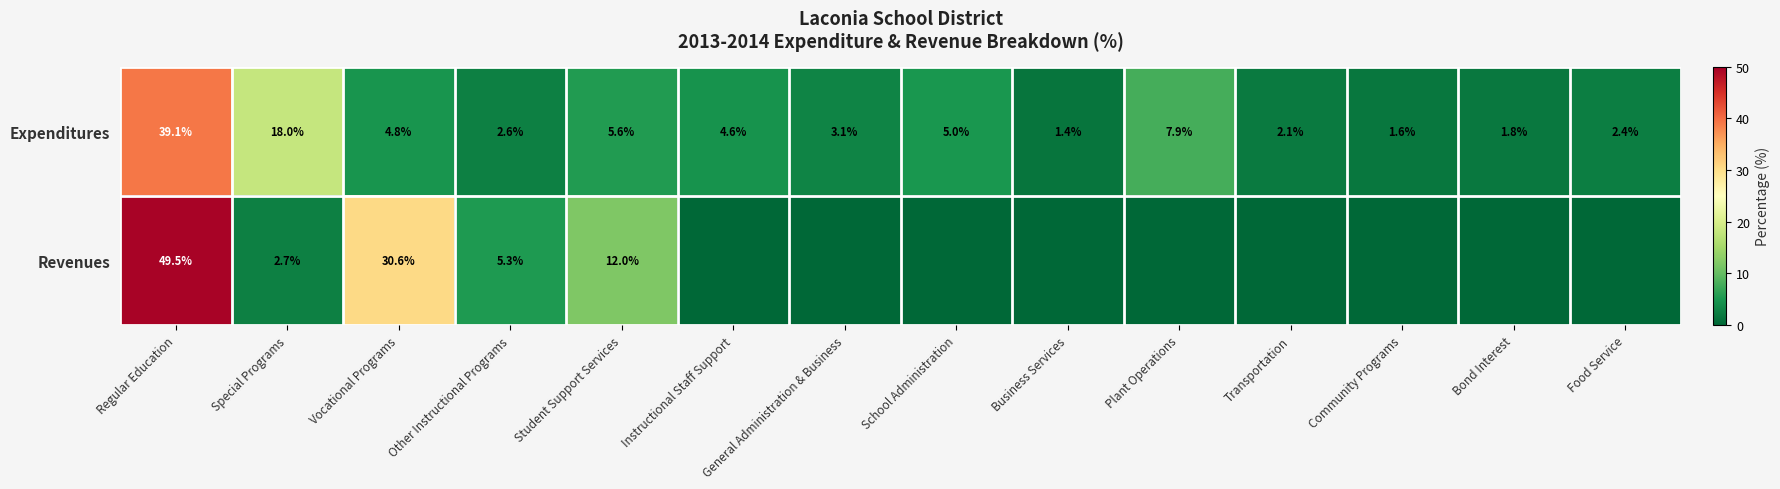

The value of Expenditures at Instructional Staff Support is 4.6. True or false?

True